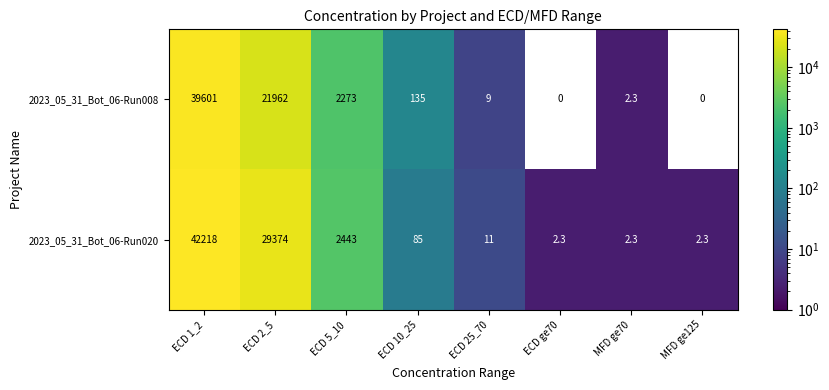

Where is 2023_05_31_Bot_06-Run008 nearest to the value 19800?

ECD 2_5